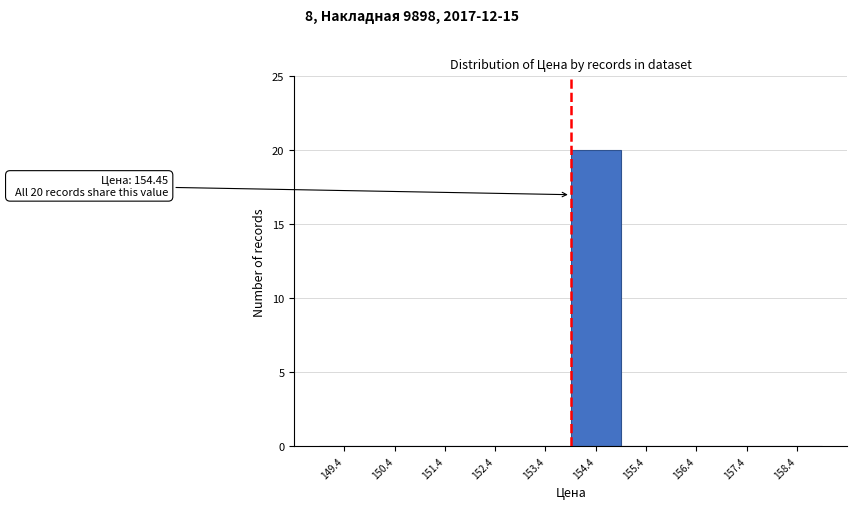

What is the sum of the values at 150.4 and 154.4?

20